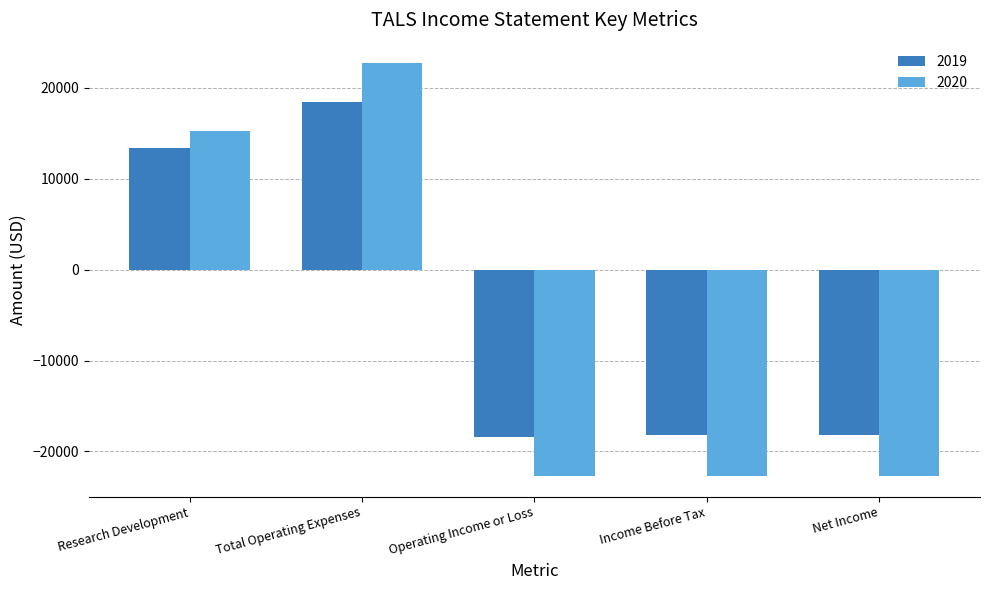

What is the sum of all 2019 values?

-23000